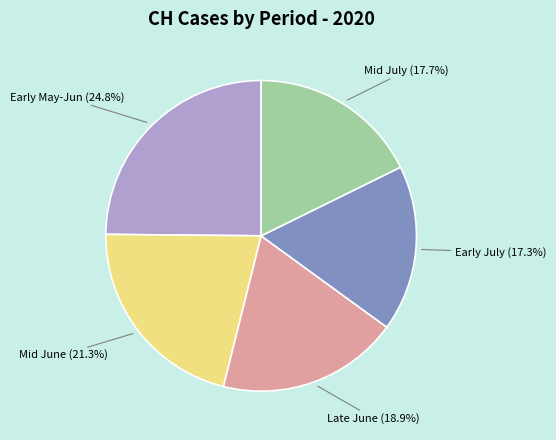

Combined, what portion of the pie is Mid June and Mid July?

39.0%